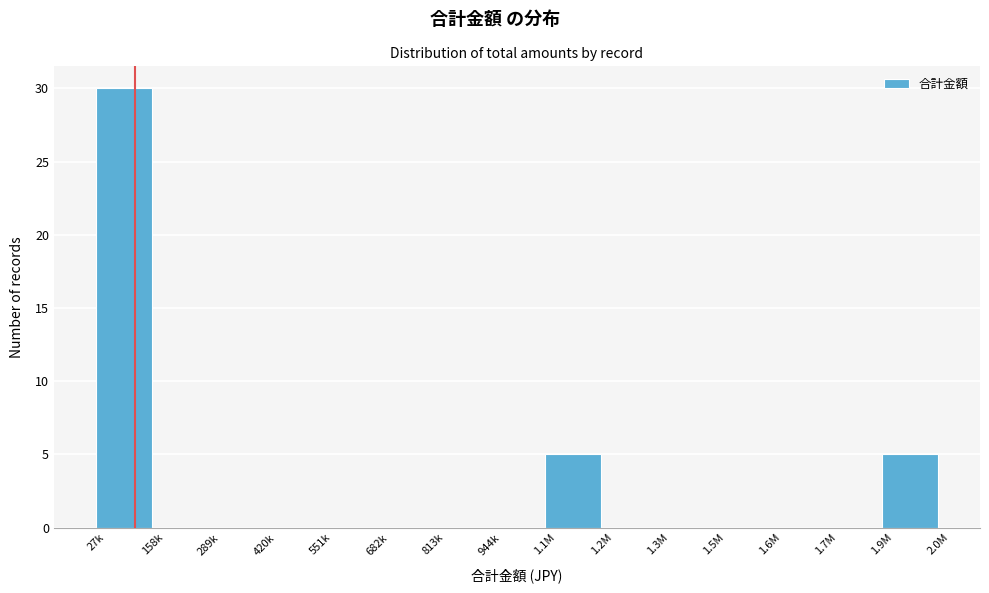

Reading right to left, extract all data points from this chart.

1.9M=5	1.7M=0	1.6M=0	1.5M=0	1.3M=0	1.2M=0	1.1M=5	944k=0	813k=0	682k=0	551k=0	420k=0	289k=0	158k=0	27k=30